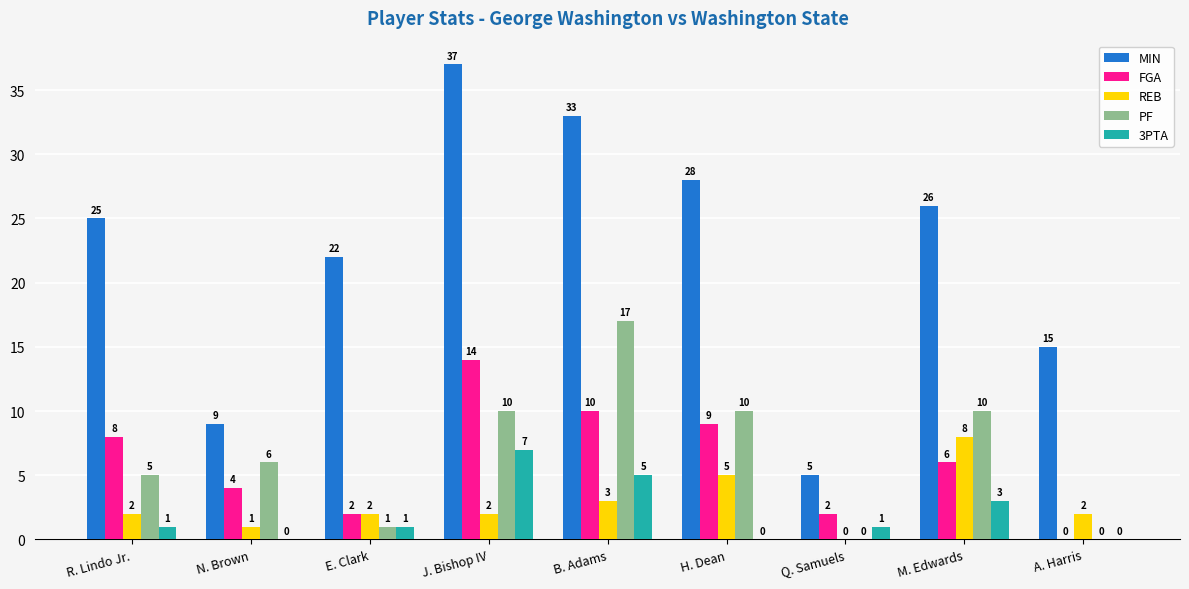

Which series has the largest total across all categories?

MIN